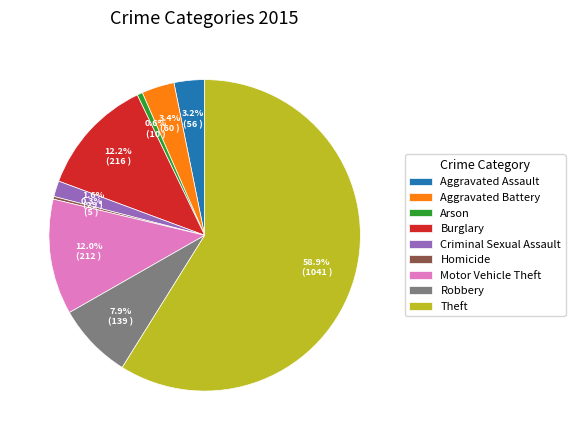

Is the sum of Aggravated Battery and Arson greater than half?

No